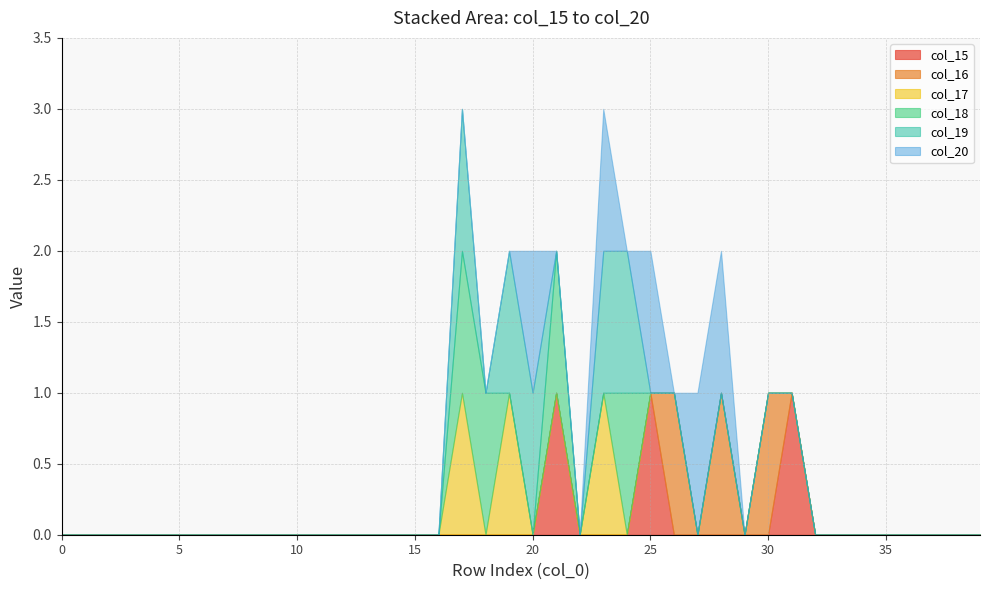

True or false: col_17 and col_16 intersect in this chart.

False